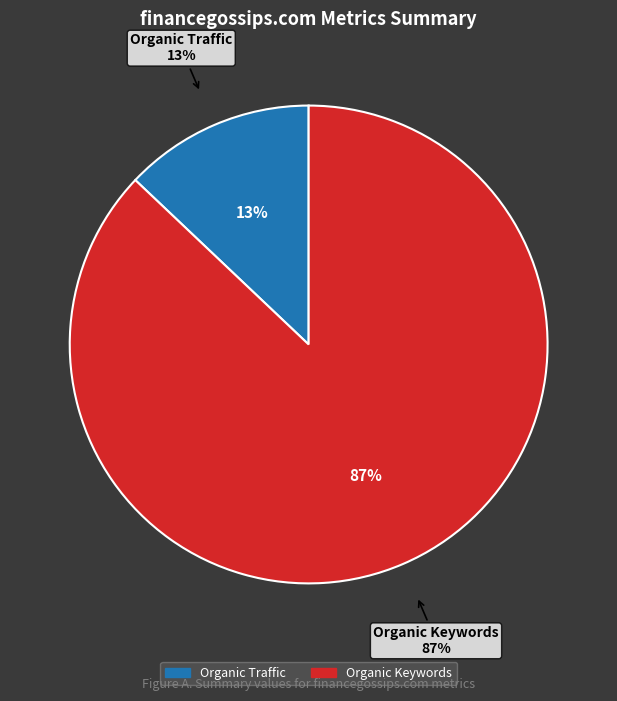

True or false: Organic Keywords accounts for 87% of the total.

True